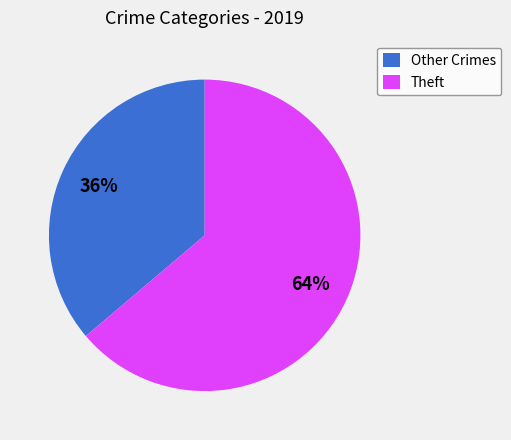

Which category accounts for the majority?

Theft